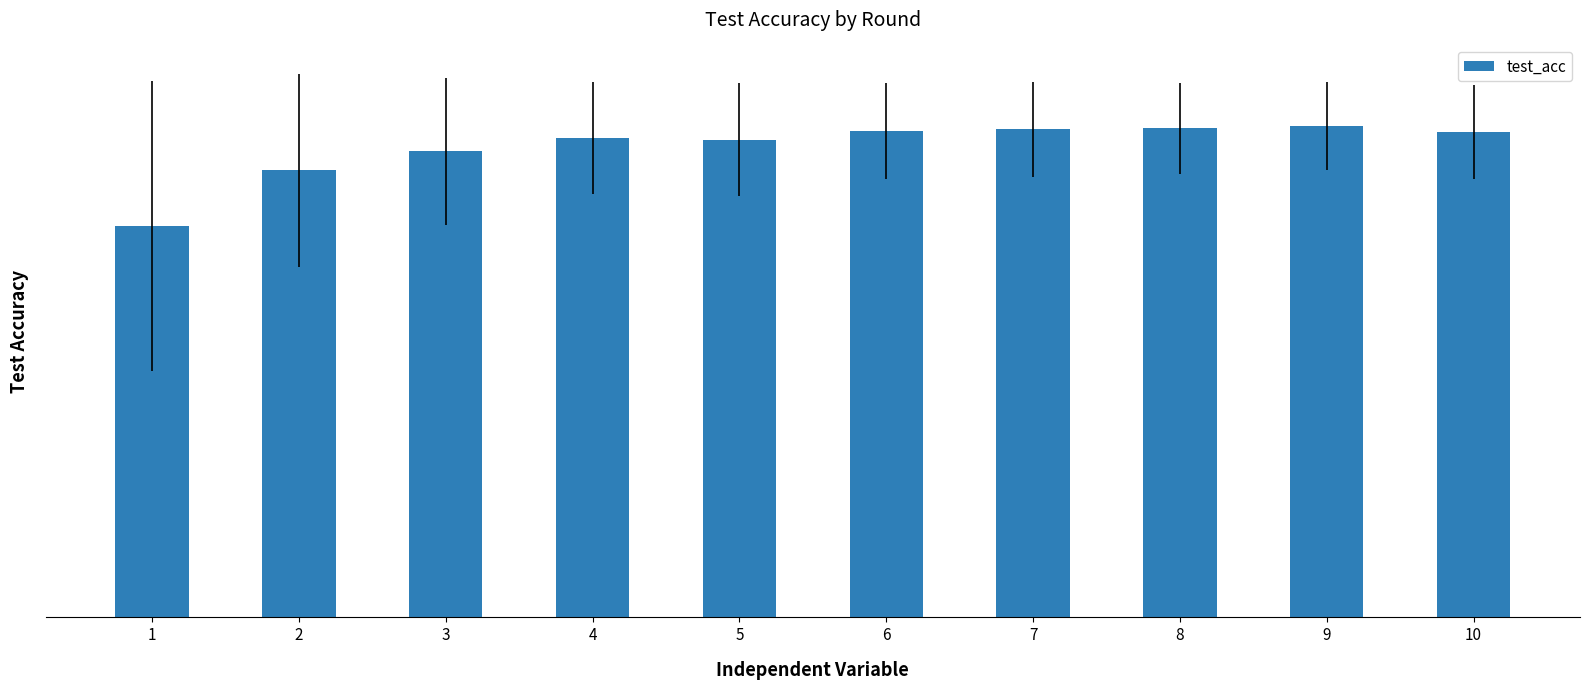

Reading right to left, what are all the values shown in this chart?

93.2	94.3	93.9	93.7	93.4	91.7	92.1	89.4	85.8	75.1